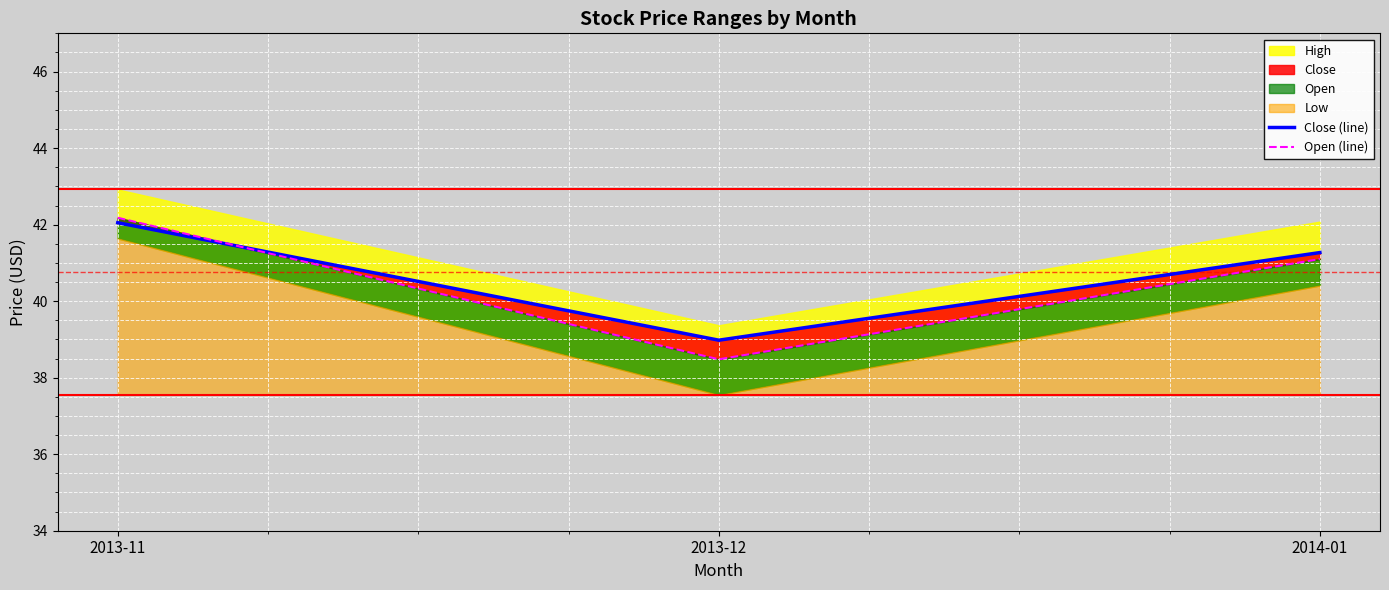

At which label does Close (line) first exceed 41?

2013-11